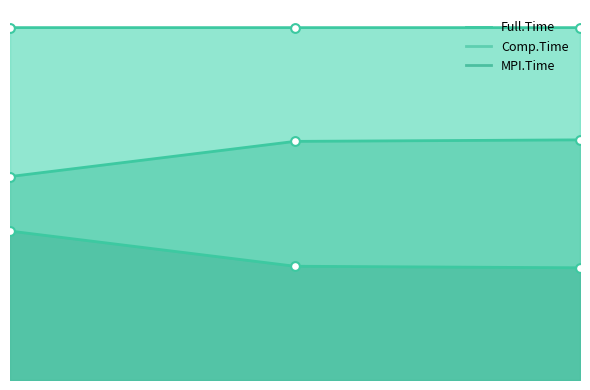

What are all the series names shown in the legend?

MPI.Time, Comp.Time, Full.Time